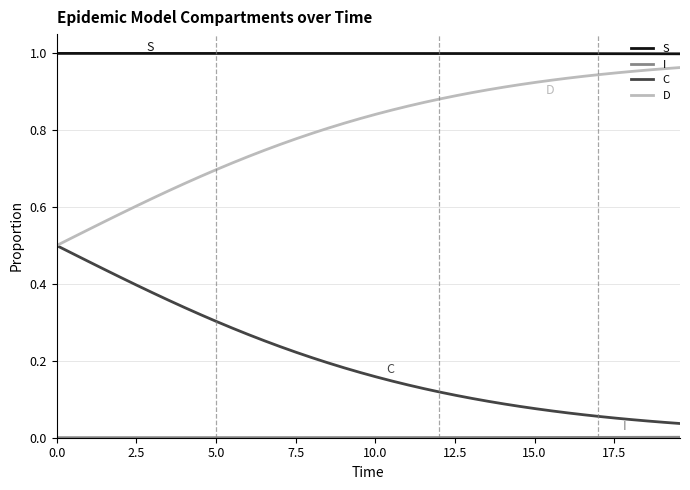

True or false: S and D intersect in this chart.

False